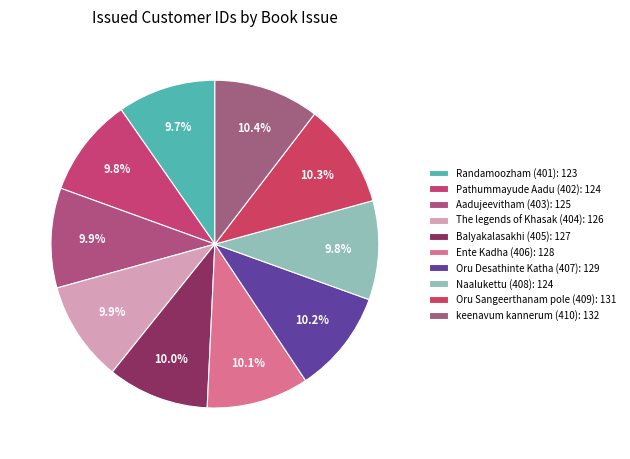

What is the total percentage of The legends of Khasak (404) and Pathummayude Aadu (402)?

19.7%